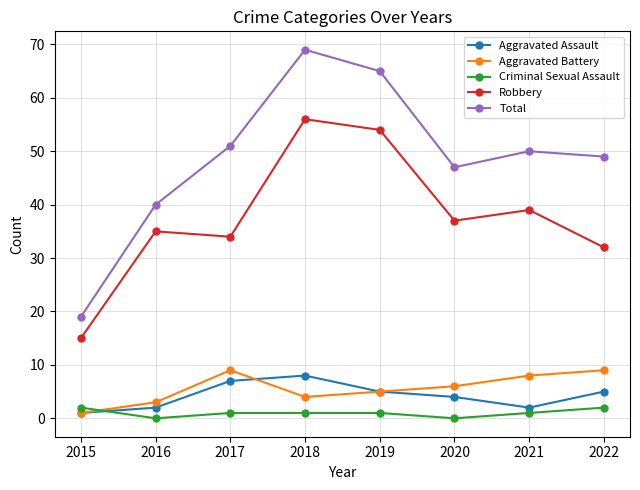

Reading left to right, what are all the values shown in this chart?

Aggravated Assault: 2015=1	2016=2	2017=7	2018=8	2019=5	2020=4	2021=2	2022=5
Aggravated Battery: 2015=1	2016=3	2017=9	2018=4	2019=5	2020=6	2021=8	2022=9
Criminal Sexual Assault: 2015=2	2016=0	2017=1	2018=1	2019=1	2020=0	2021=1	2022=2
Robbery: 2015=15	2016=35	2017=34	2018=56	2019=54	2020=37	2021=39	2022=32
Total: 2015=19	2016=40	2017=51	2018=69	2019=65	2020=47	2021=50	2022=49